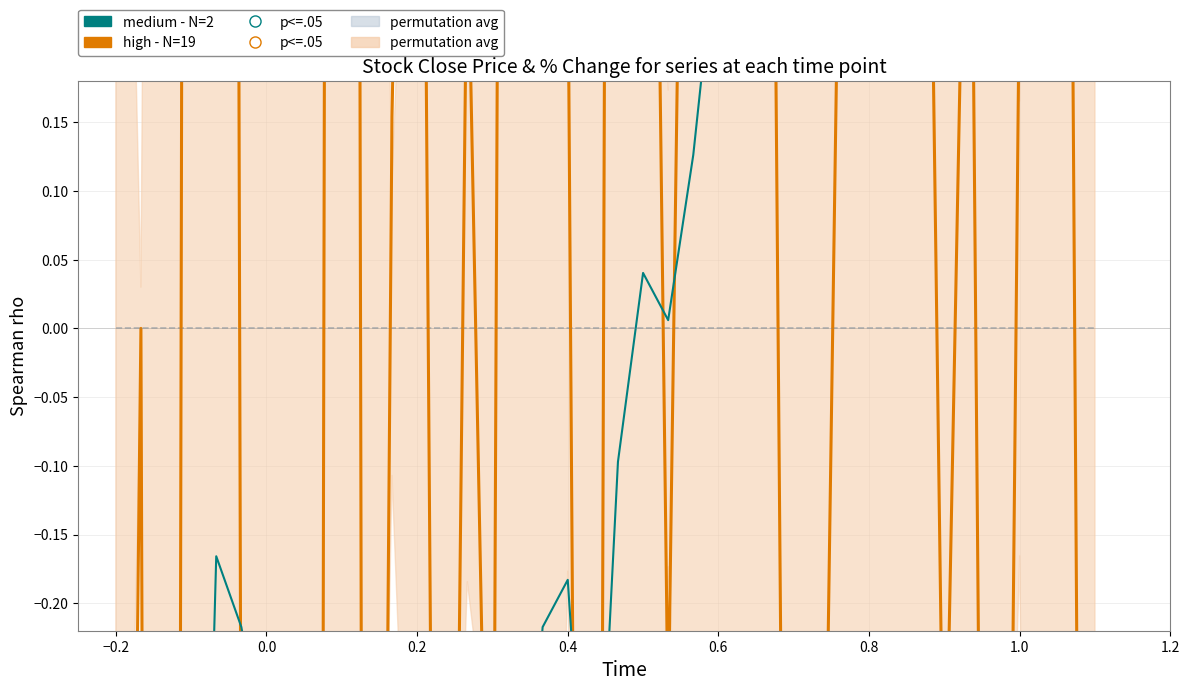

The value of high - N=19 at 0.6 is -0.3. True or false?

False